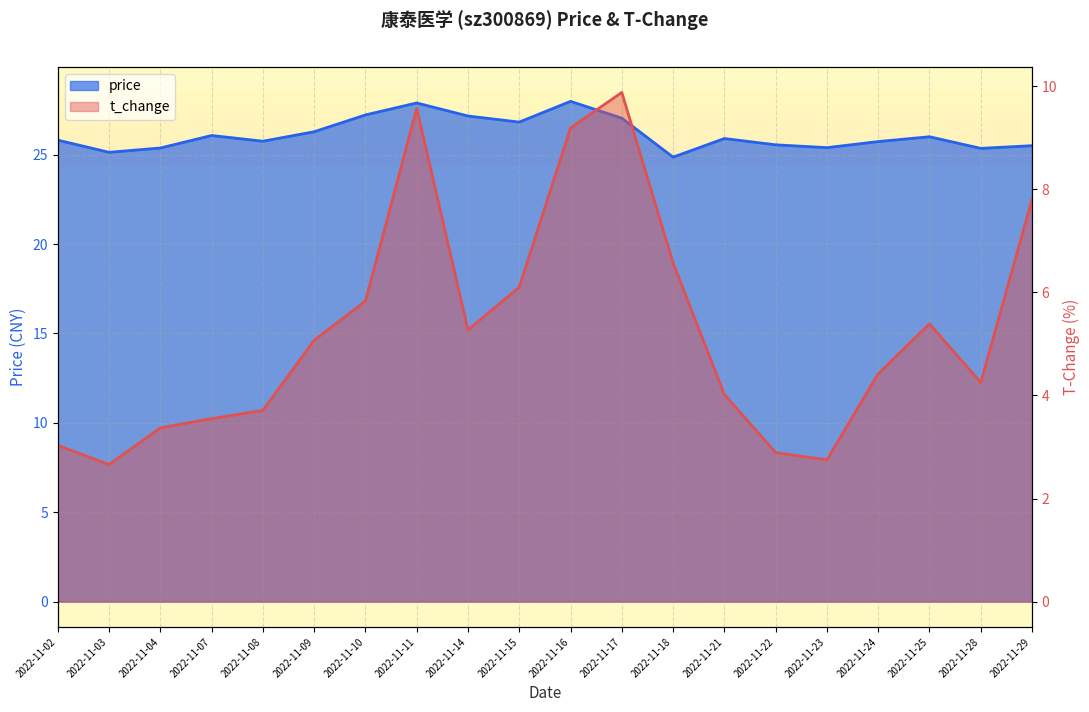

True or false: price and t_change intersect in this chart.

False